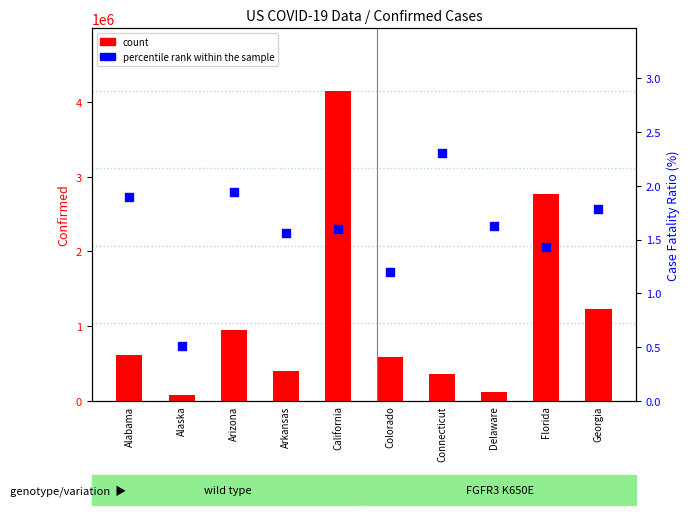

What is the total value across all series at Colorado?

584463.2